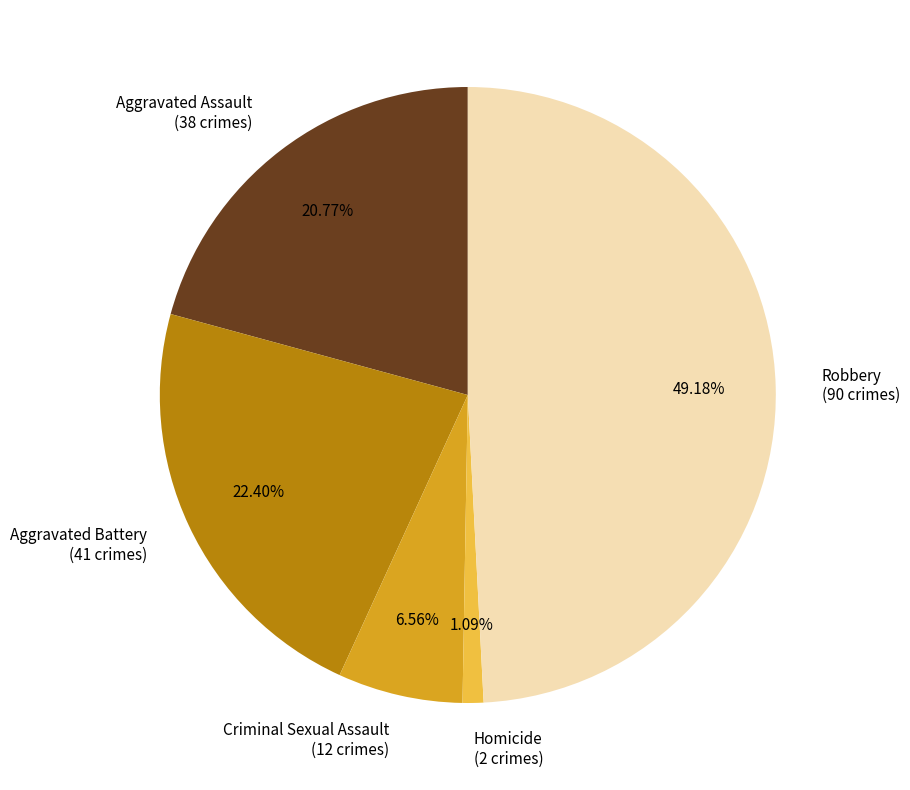

To the nearest percent, what is the difference between the Homicide and Robbery slice percentages?

48%